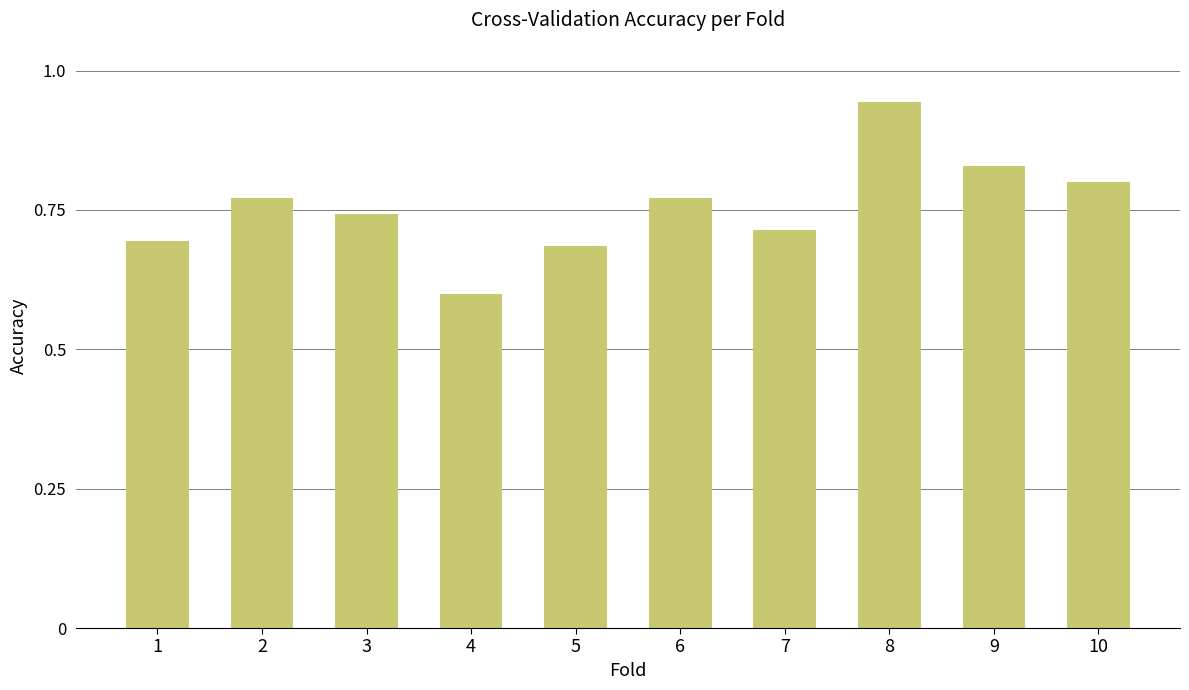

Is it true that the value at 10 is 1.2?

False